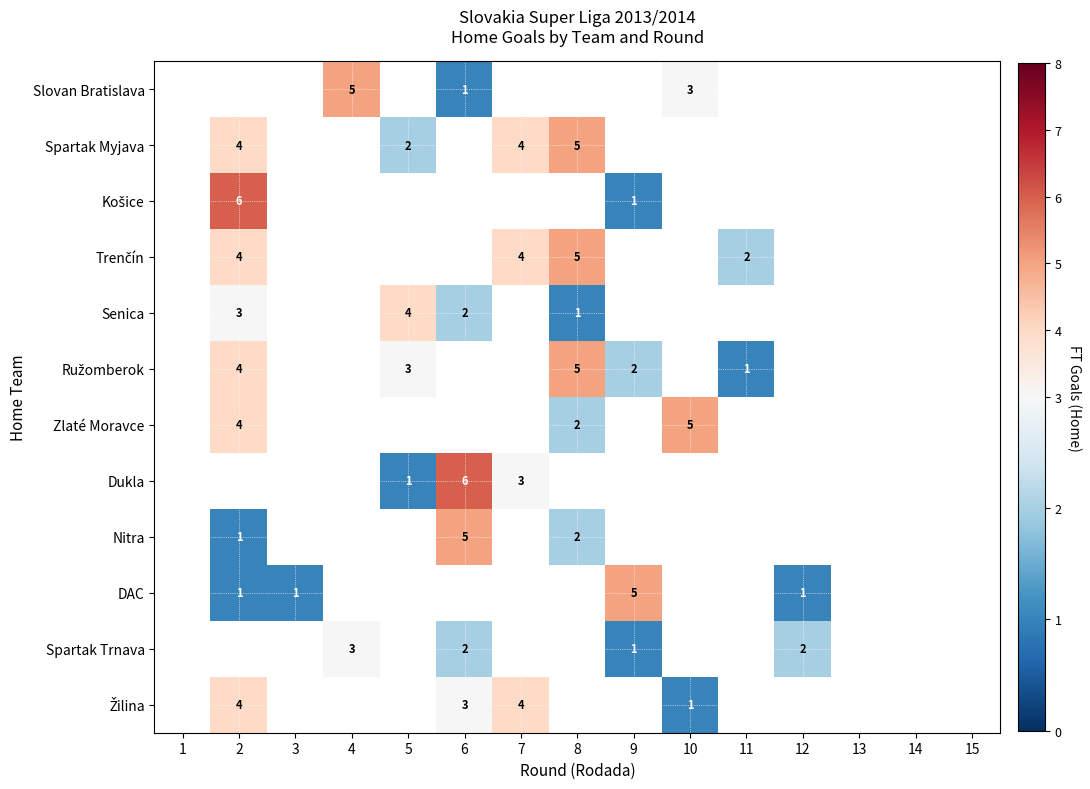

The value of Spartak Trnava at 6 is 1. True or false?

False